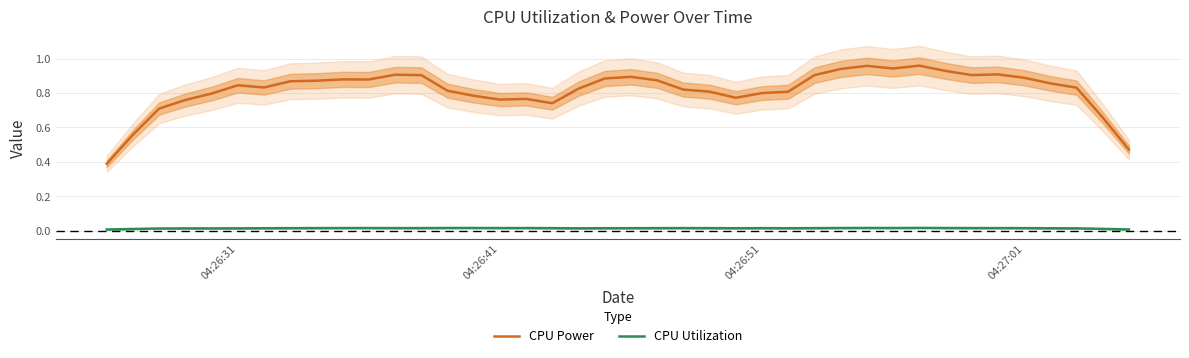

True or false: CPU Utilization and CPU Power cross at least once.

False